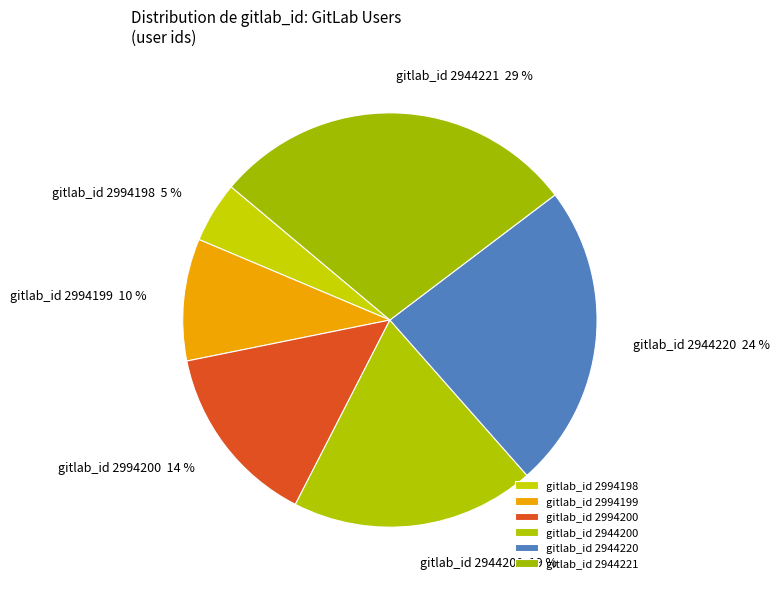

To the nearest percent, what portion does gitlab_id 2944221 represent?

29%